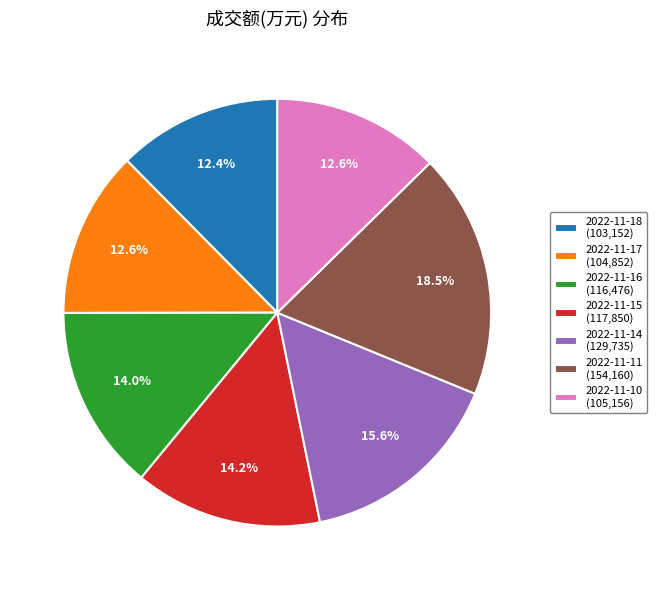

Is the sum of 2022-11-14 (129,735) and 2022-11-16 (116,476) greater than half?

No